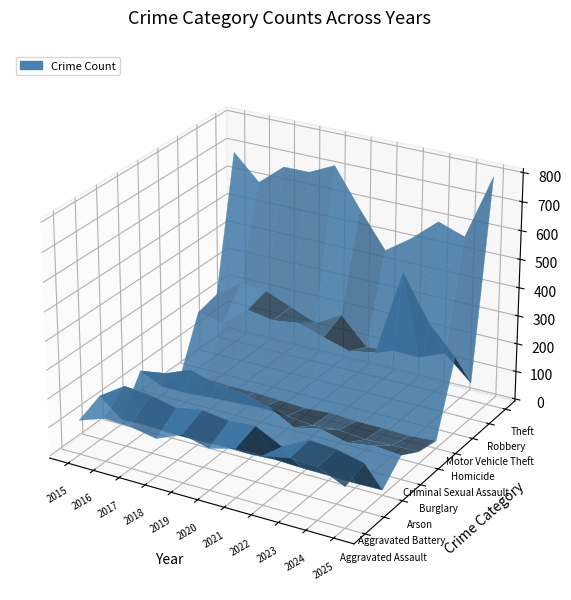

The value of Aggravated Battery at Robbery is 140. True or false?

True